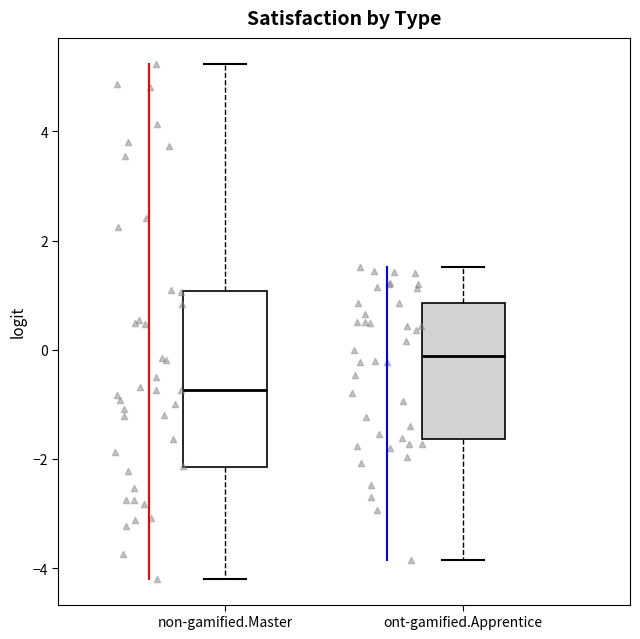

Which box's median line is the highest?

ont-gamified.Apprentice